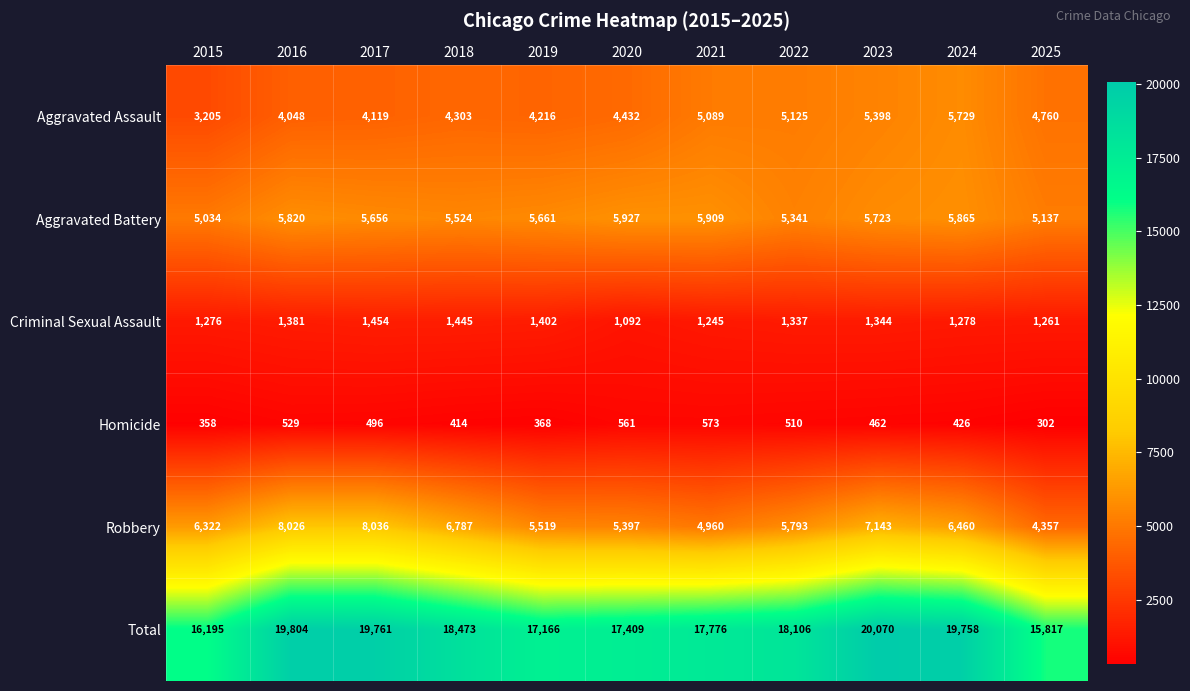

At which category does the chart reach its peak across all series?

2023